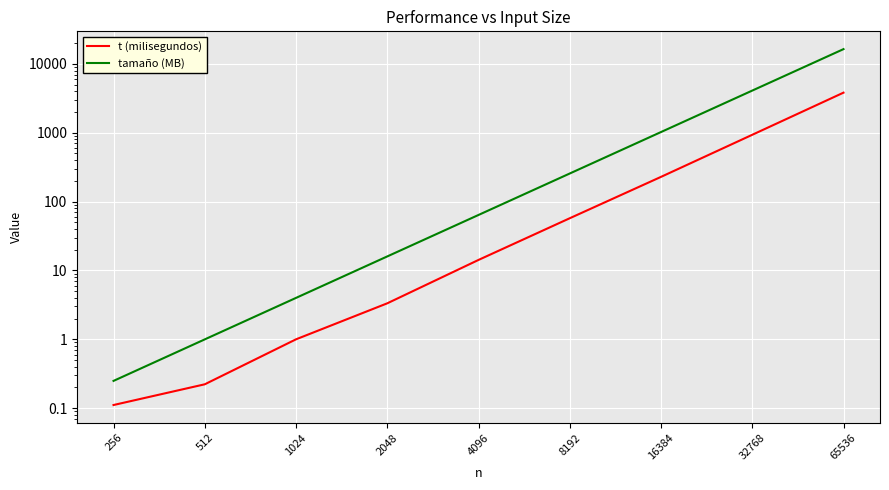

Is the value of tamaño (MB) at 2048 greater than the value of t (milisegundos) at 8192?

No